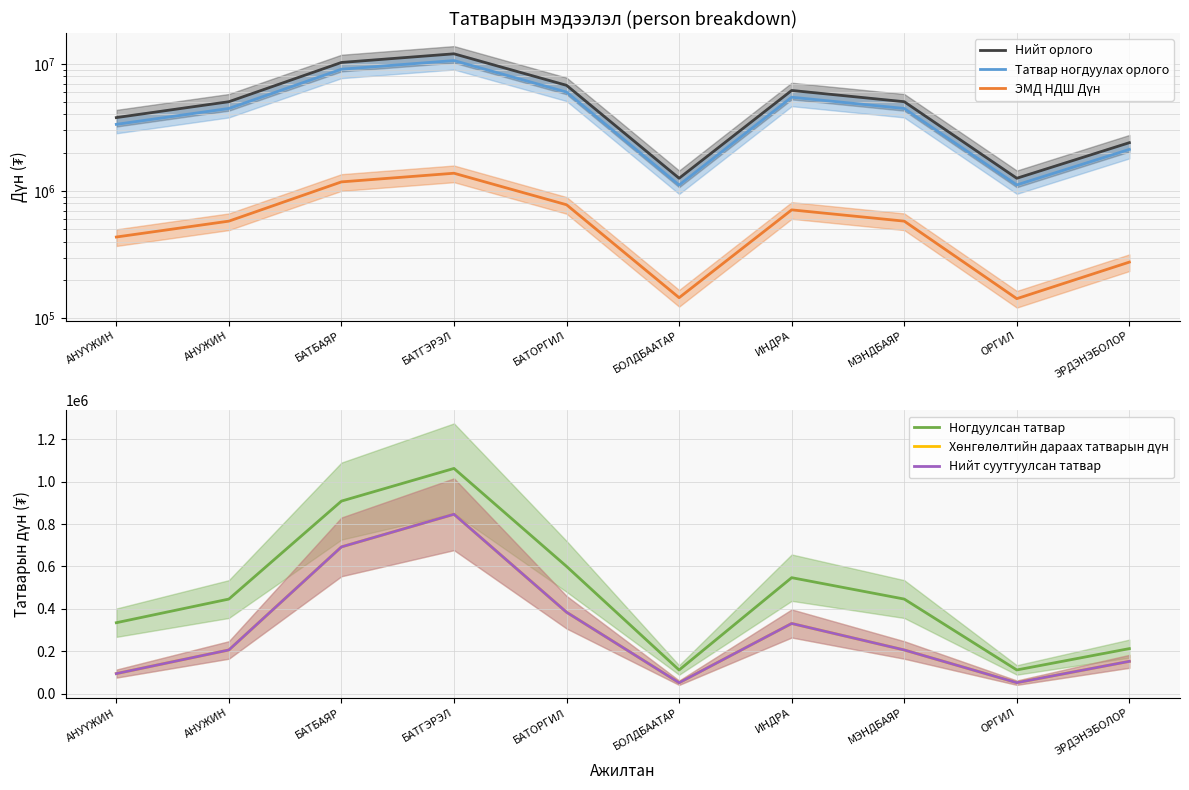

The Татвар ногдуулах орлого series shows 7501474 at АНУЖИН. True or false?

False